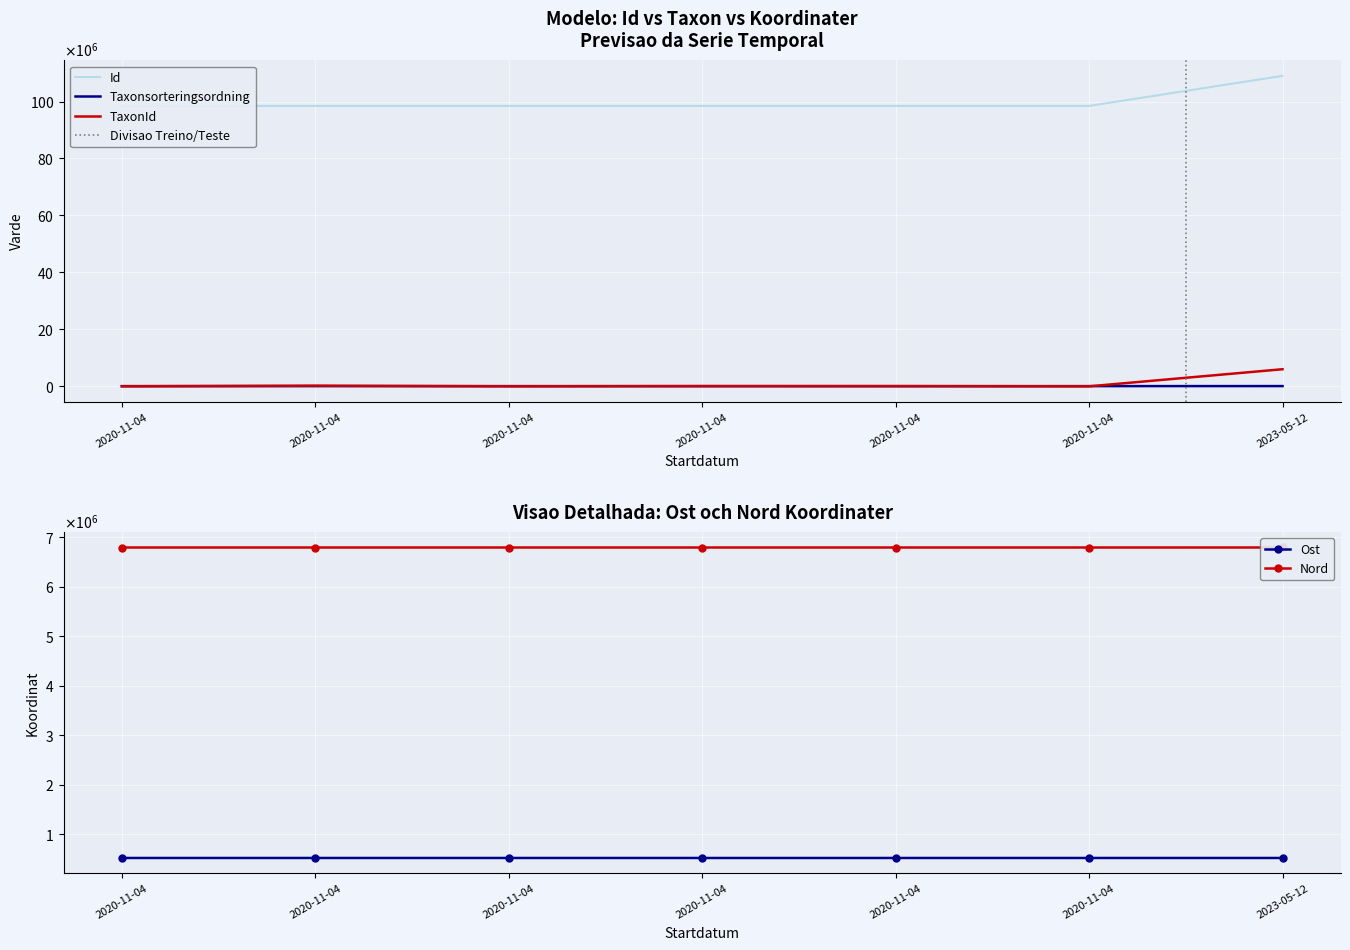

What is the total value across all series at 2020-11-04?

105837992.7